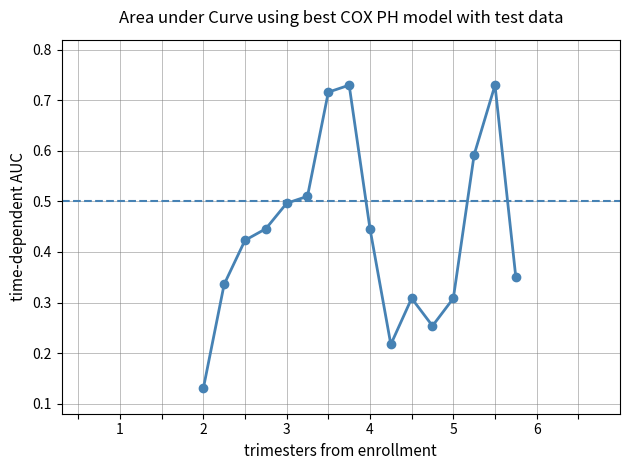

What is the sum of all values?

7.0